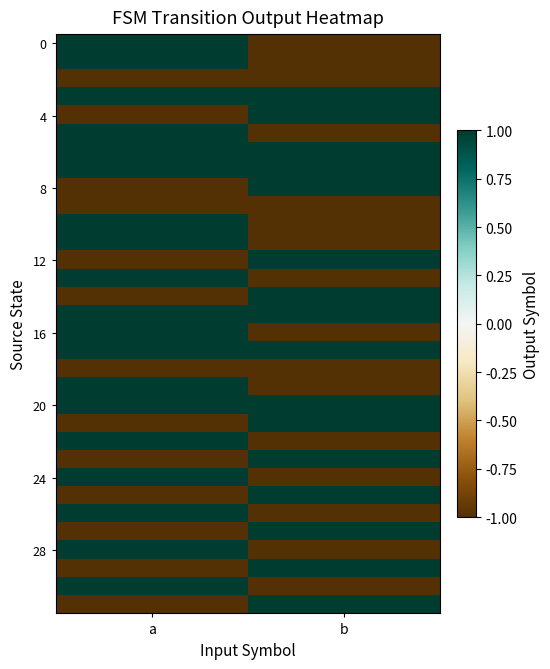

What is the greatest value displayed?

1